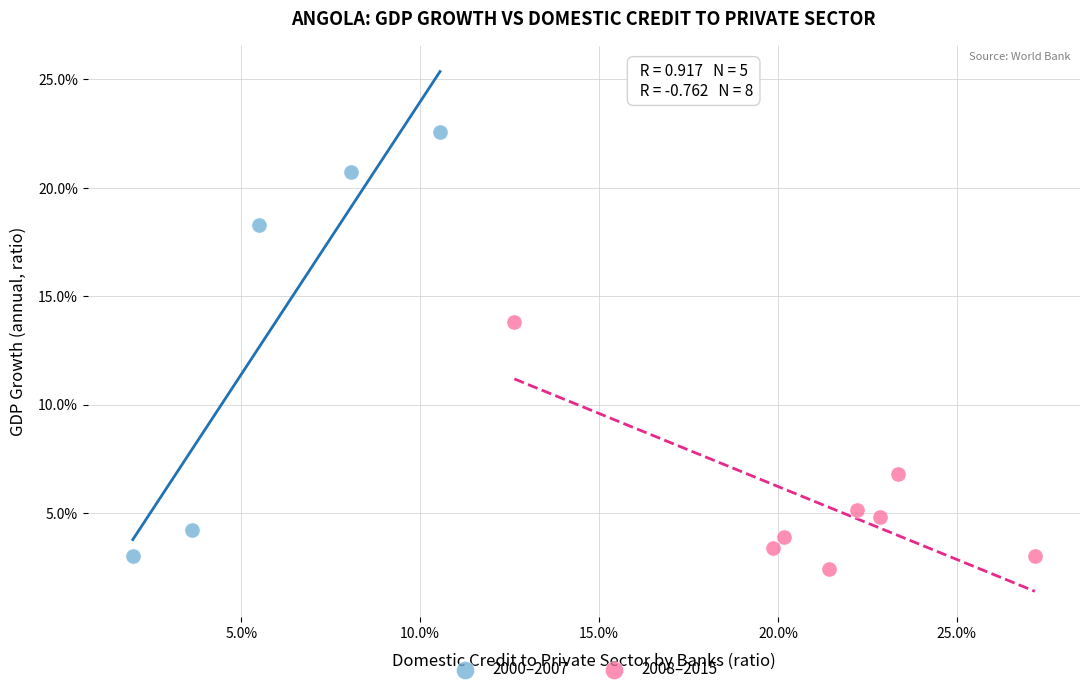

Which series has the widest spread of Y values?

2000–2007